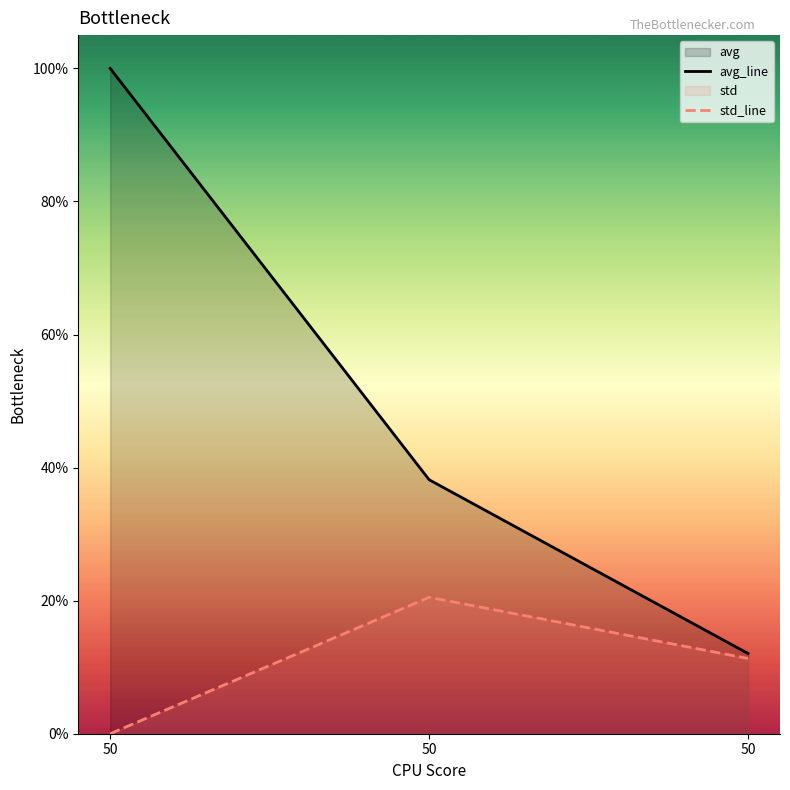

At 50, list the series in order from largest to smallest.

avg_line, std_line